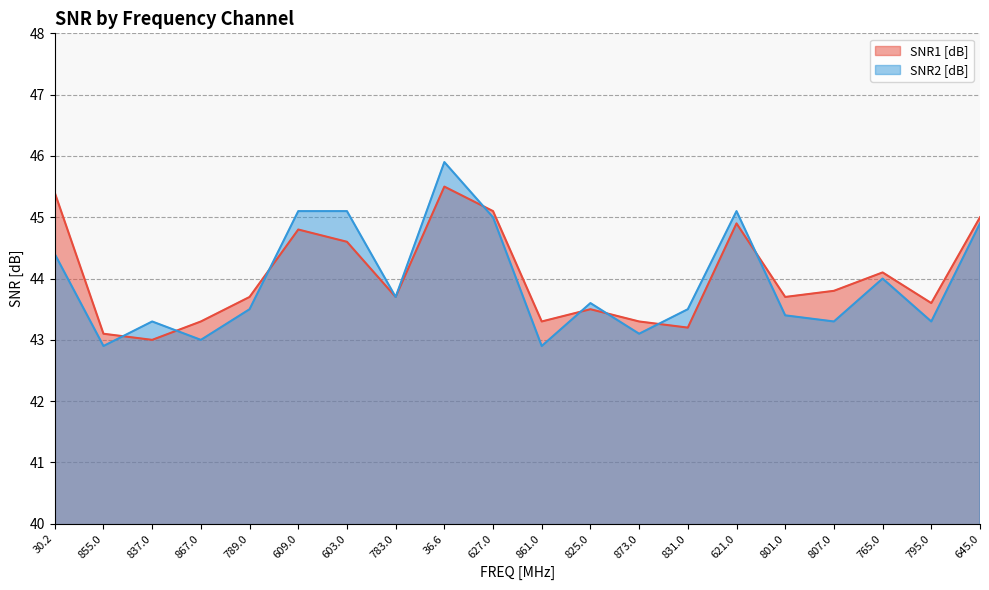

Reading left to right, what are all the values shown in this chart?

SNR1 [dB]: 45.4	43.1	43.0	43.3	43.7	44.8	44.6	43.7	45.5	45.1	43.3	43.5	43.3	43.2	44.9	43.7	43.8	44.1	43.6	45.0
SNR2 [dB]: 44.4	42.9	43.3	43.0	43.5	45.1	45.1	43.7	45.9	45.0	42.9	43.6	43.1	43.5	45.1	43.4	43.3	44.0	43.3	44.9